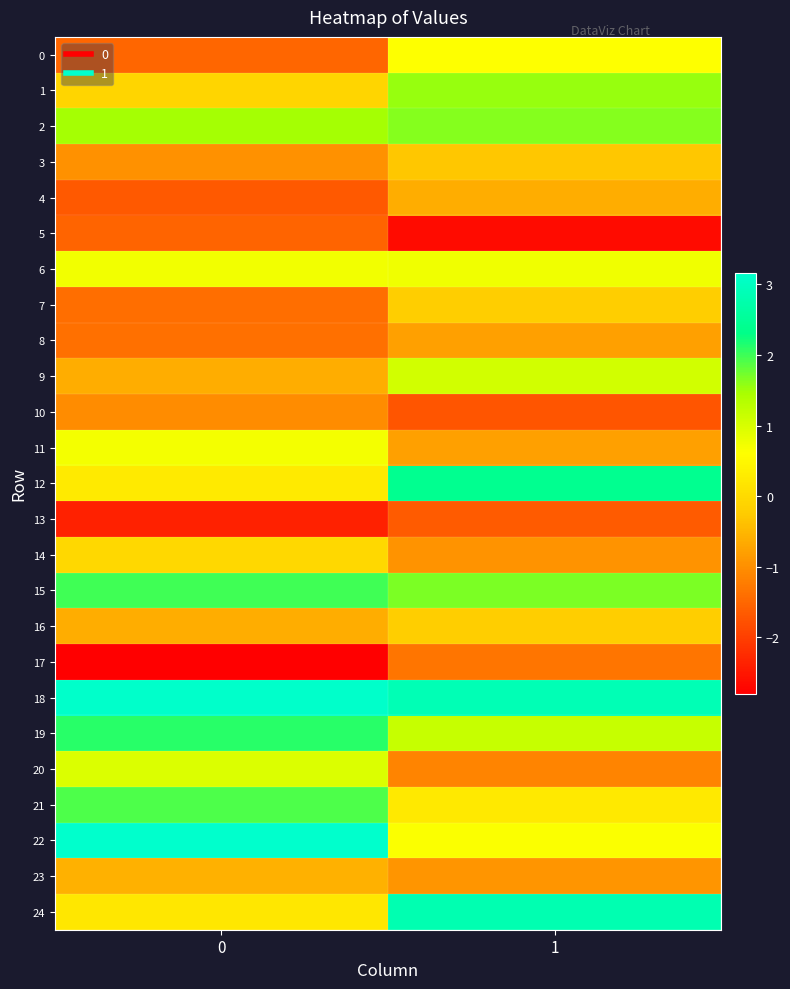

What is the spread (max minus min) of values at 1?

5.5